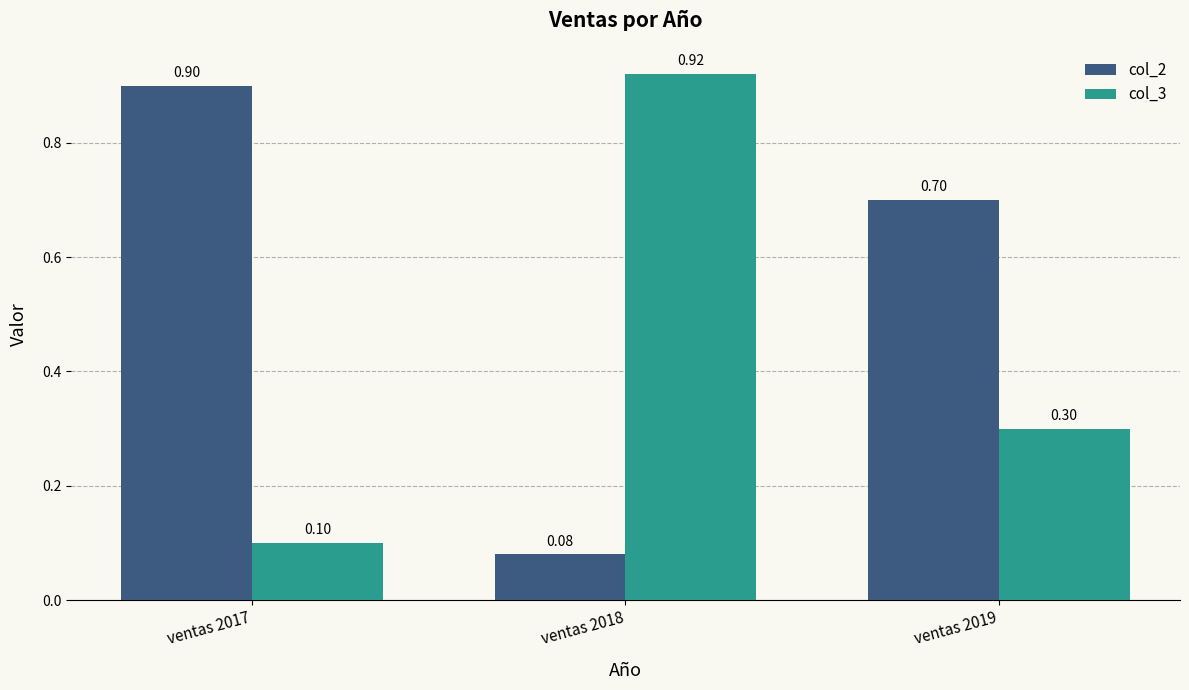

What is the spread (max minus min) of values at ventas 2017?

0.8